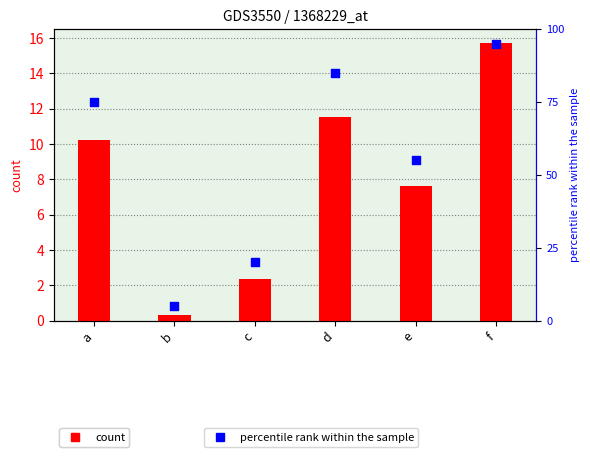

Which series reaches the maximum Y coordinate?

percentile rank within the sample